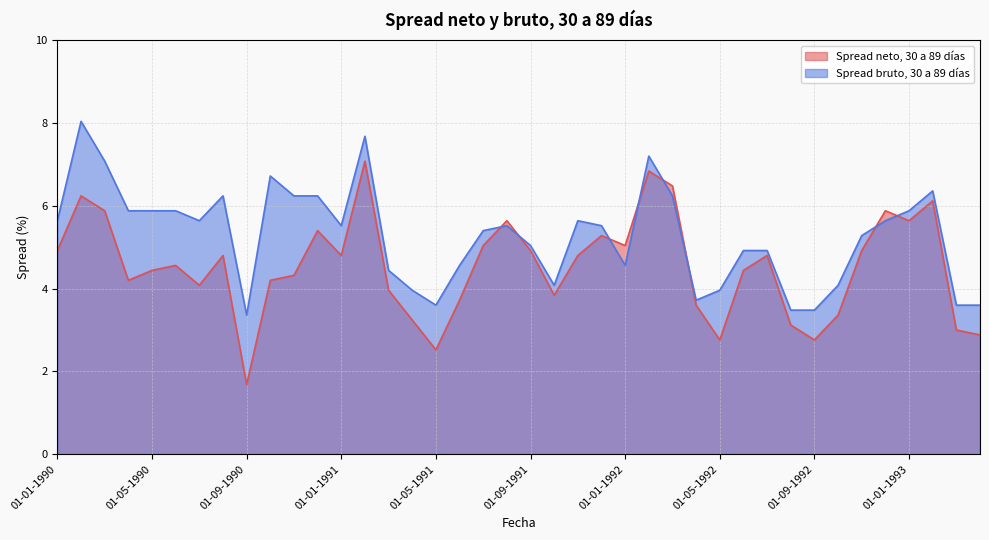

What is the difference between the maximum and minimum values in the Spread bruto, 30 a 89 días series?

4.7